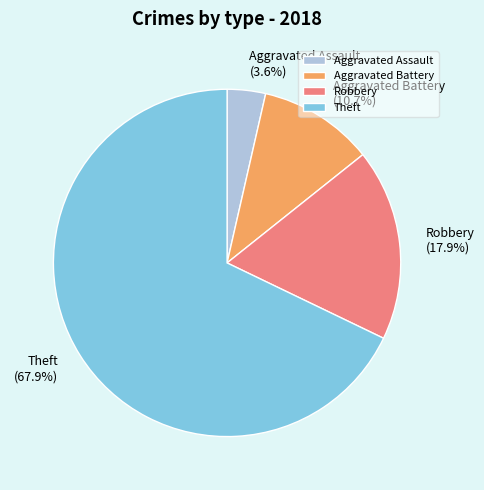

The Robbery slice represents 18% of the pie. True or false?

True